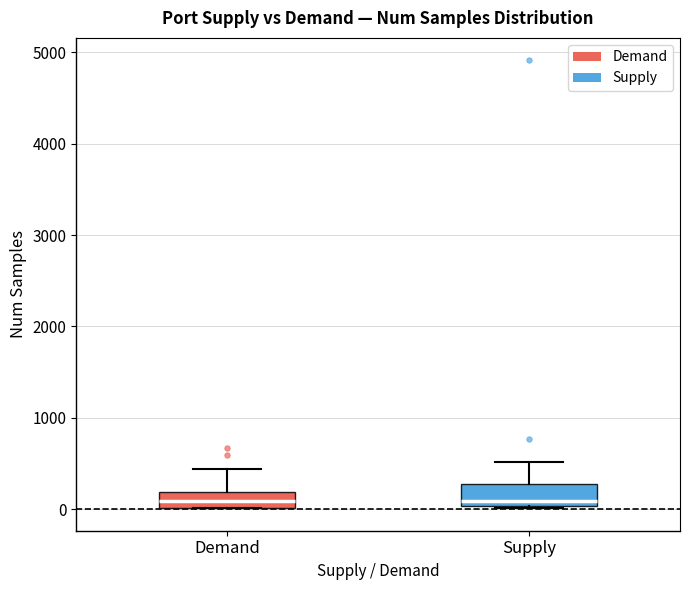

Reading left to right, read every box against the y-axis: the position of its median line, the range the box covers, and the ends of its whiskers. The values are not printed on the chart, so give them approximately, as read against the axis.

Demand: median 100, box 0 to 200, whiskers 0 to 400
Supply: median 100, box 0 to 300, whiskers 0 to 500